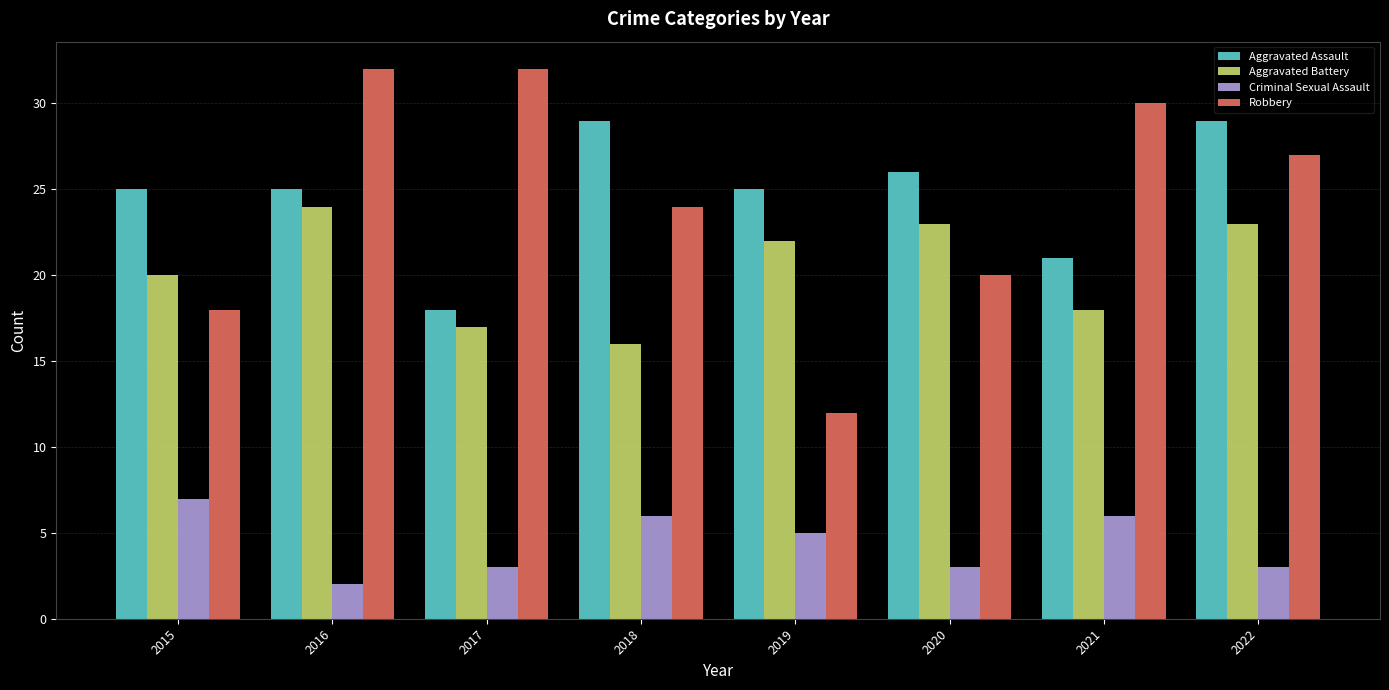

Reading left to right, transcribe all the data shown in this chart.

Aggravated Assault: 2015=25	2016=25	2017=18	2018=29	2019=25	2020=26	2021=21	2022=29
Aggravated Battery: 2015=20	2016=24	2017=17	2018=16	2019=22	2020=23	2021=18	2022=23
Criminal Sexual Assault: 2015=7	2016=2	2017=3	2018=6	2019=5	2020=3	2021=6	2022=3
Robbery: 2015=18	2016=32	2017=32	2018=24	2019=12	2020=20	2021=30	2022=27